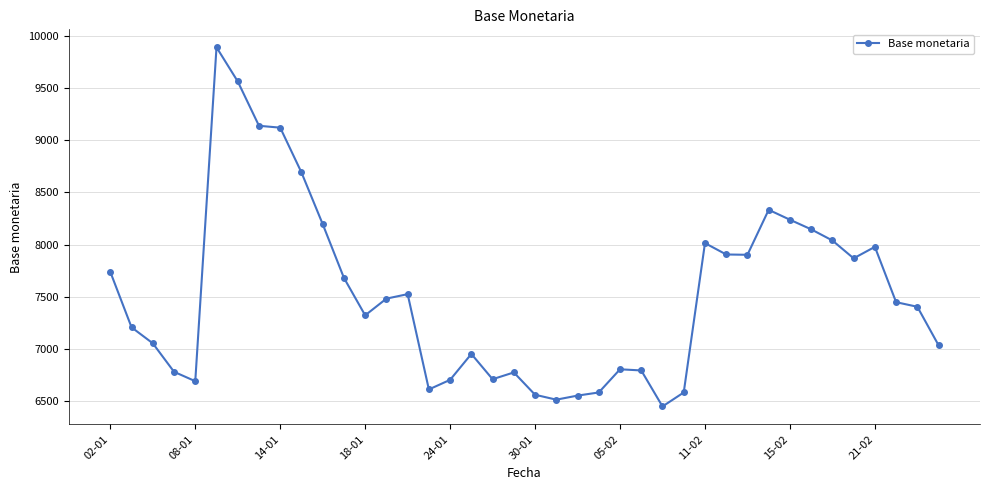

What is the value of the 24th point from the left?

6583